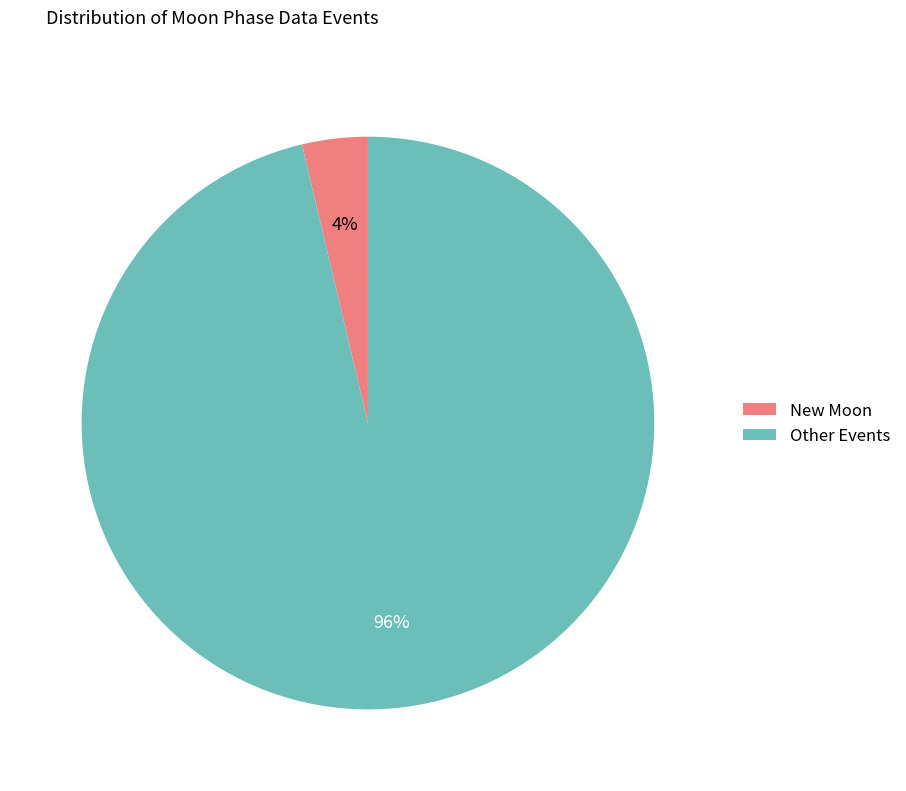

Count the number of slices in the pie.

2